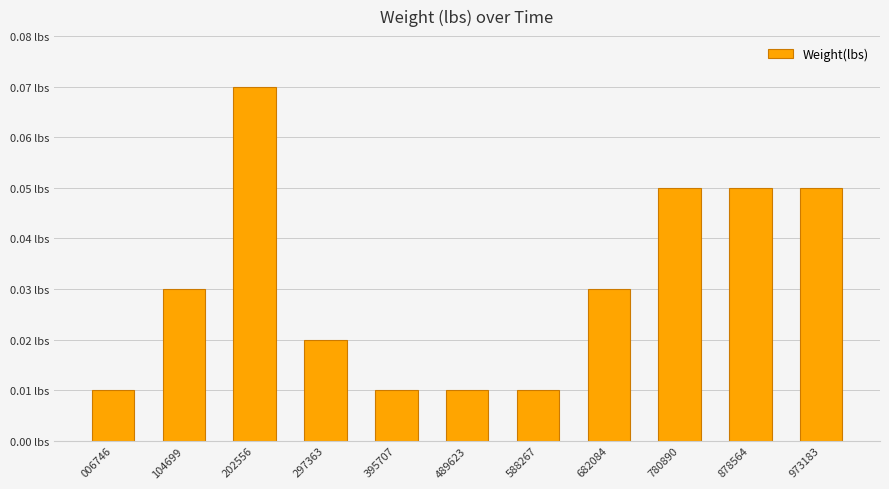

Are the bars horizontal?

No